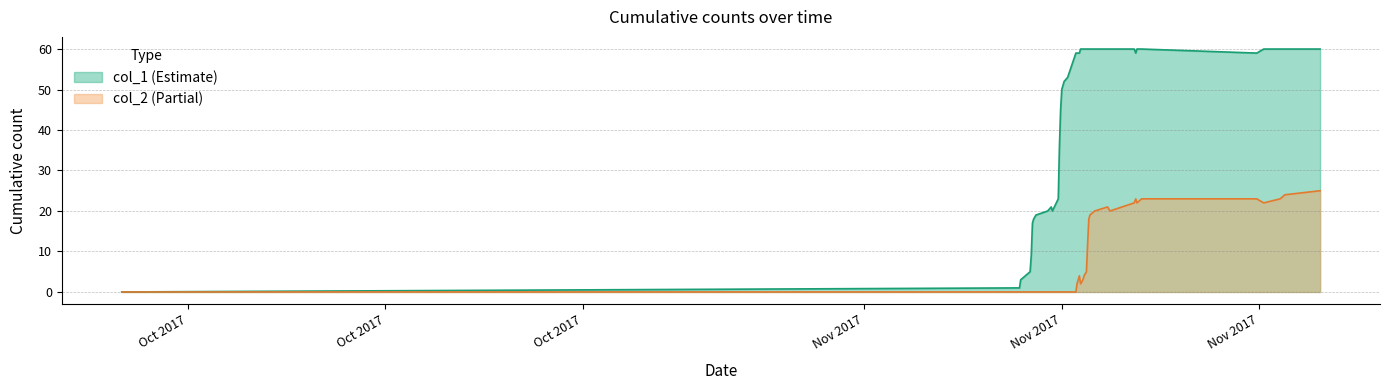

True or false: col_1 and col_2 cross at least once.

False